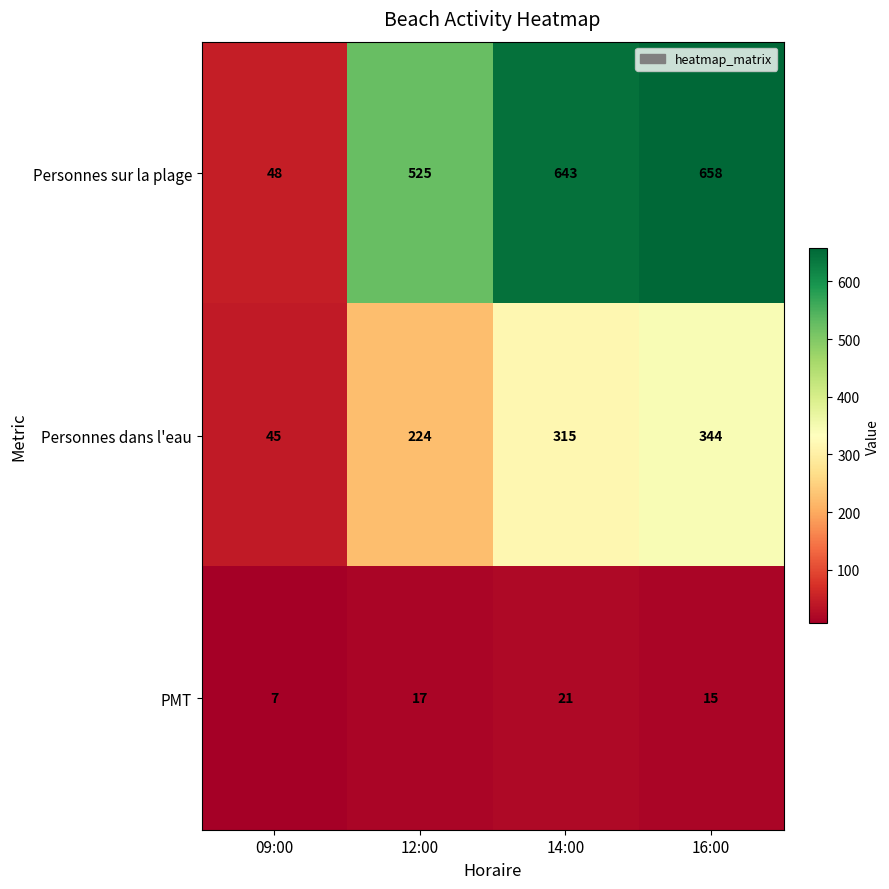

Where is Personnes sur la plage nearest to the value 353?

12:00